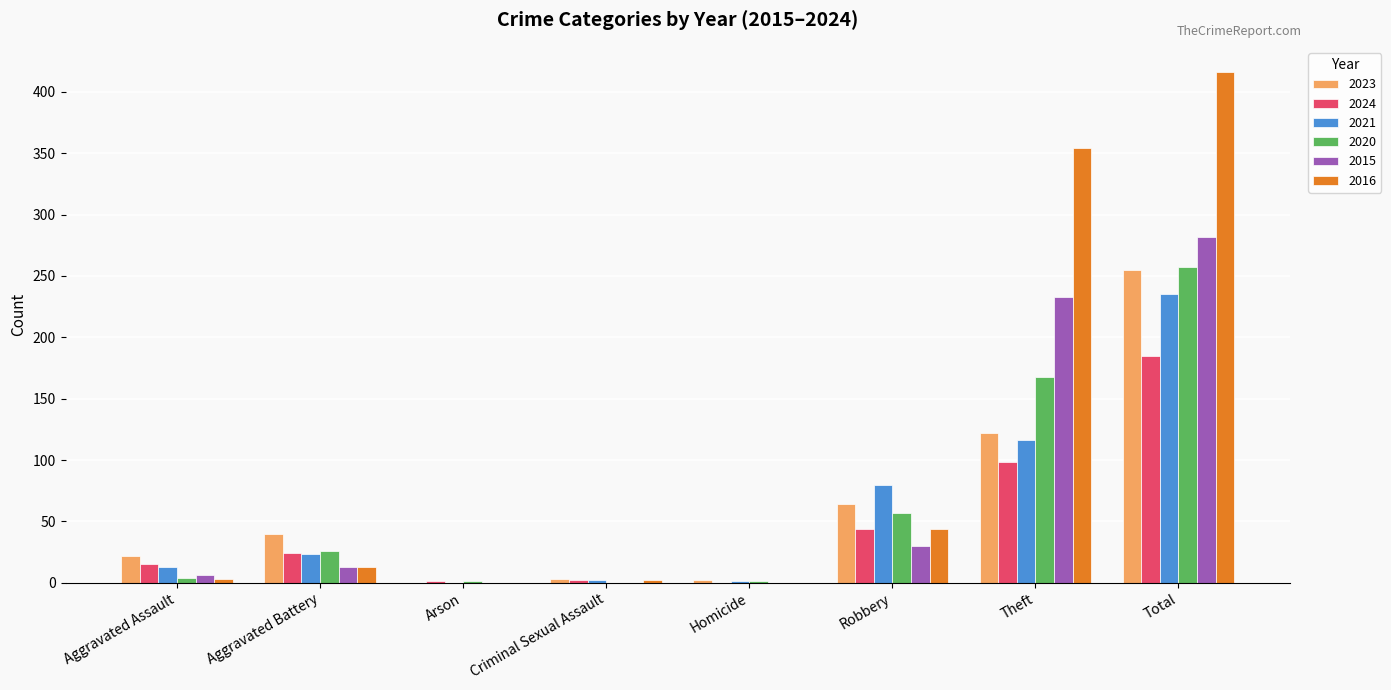

Which series has the largest total across all categories?

2016